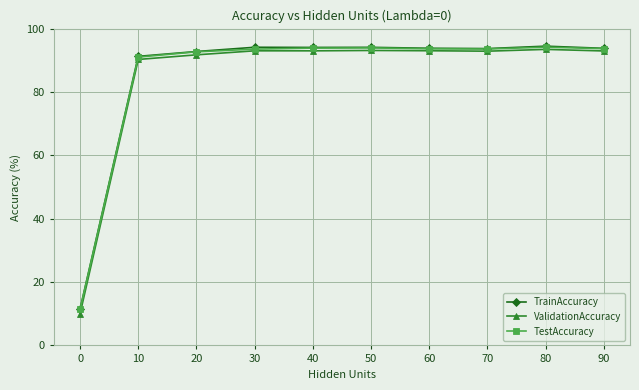

What is the value of the TrainAccuracy point at the 4th from the left?

94.1